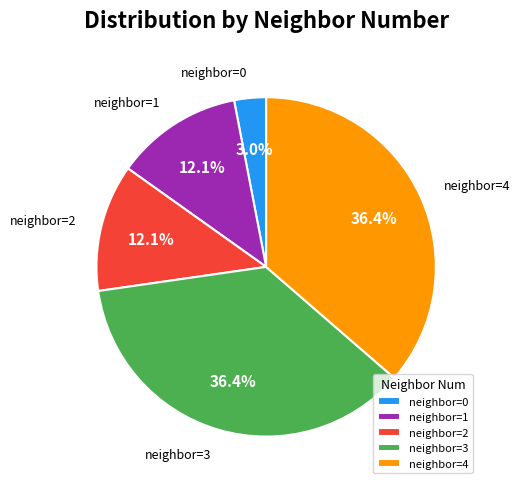

Does any single category account for the majority?

No